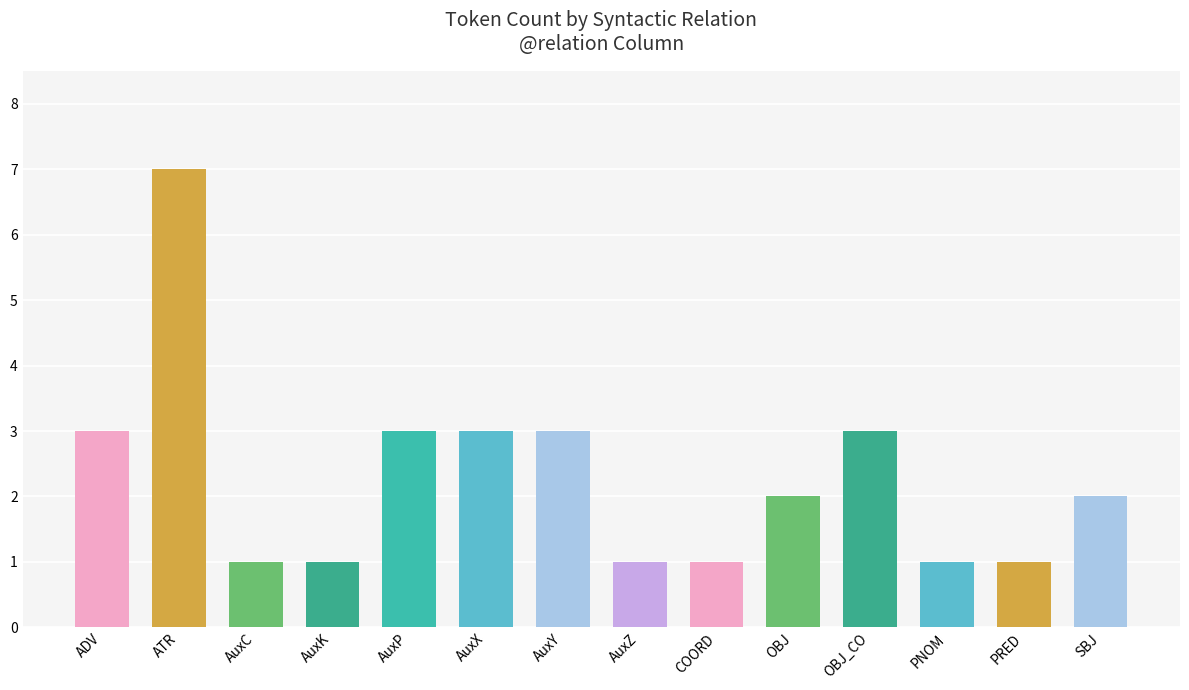

Approximately how many times larger is the value at PRED compared to OBJ_CO?

0.3